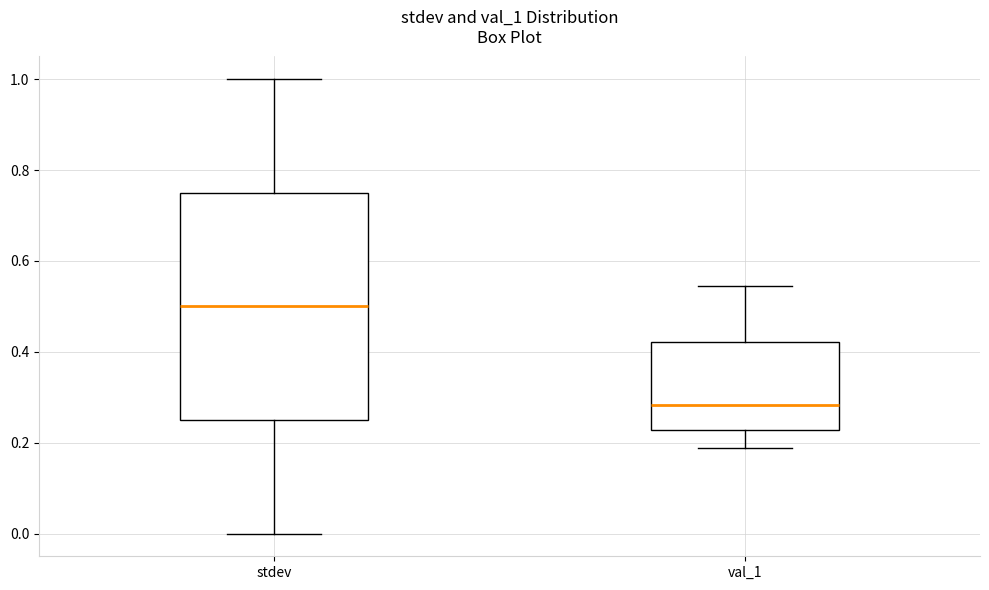

Reading left to right, transcribe this box plot: for each box, give where its median line is, the range the box spans, and where its two whiskers end, as read against the y-axis. The values are not printed on the chart, so give them approximately, as read against the axis.

stdev: median 0.50, box 0.26 to 0.76, whiskers 0.00 to 1.00
val_1: median 0.28, box 0.22 to 0.42, whiskers 0.18 to 0.54